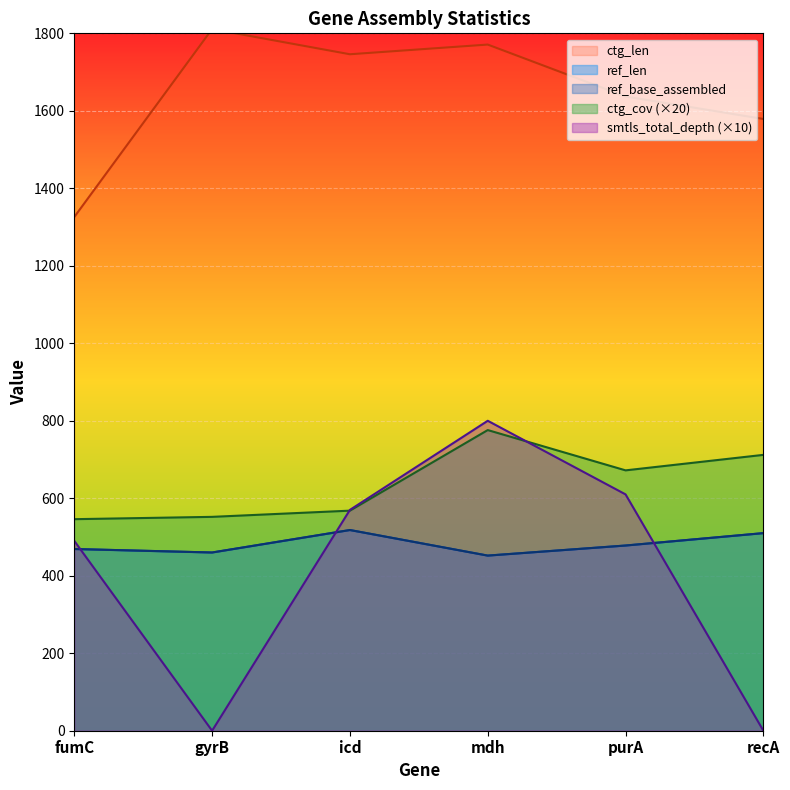

Reading left to right, what are all the values shown in this chart?

ref_len: fumC=469	gyrB=460	icd=518	mdh=452	purA=478	recA=510
ref_base_assembled: fumC=469	gyrB=460	icd=518	mdh=452	purA=478	recA=510
ctg_len: fumC=1326	gyrB=1811	icd=1746	mdh=1771	purA=1637	recA=1579
ctg_cov: fumC=546	gyrB=552	icd=568	mdh=776	purA=672	recA=712
smtls_total_depth: fumC=490	gyrB=0	icd=570	mdh=800	purA=610	recA=0